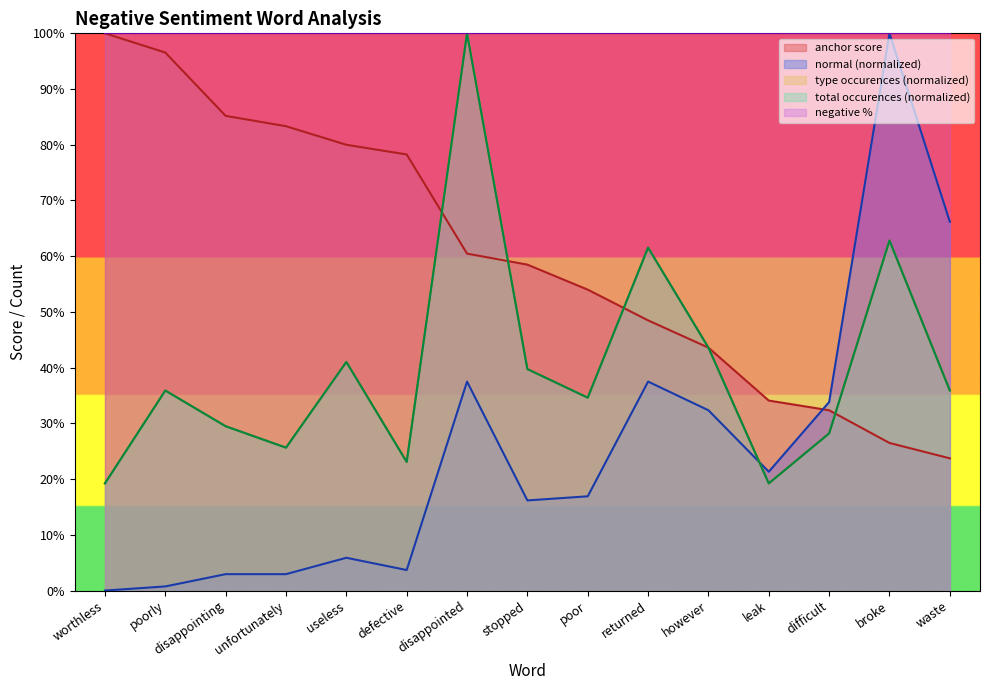

What is the sum of the type occurences values at however and difficult?

0.7